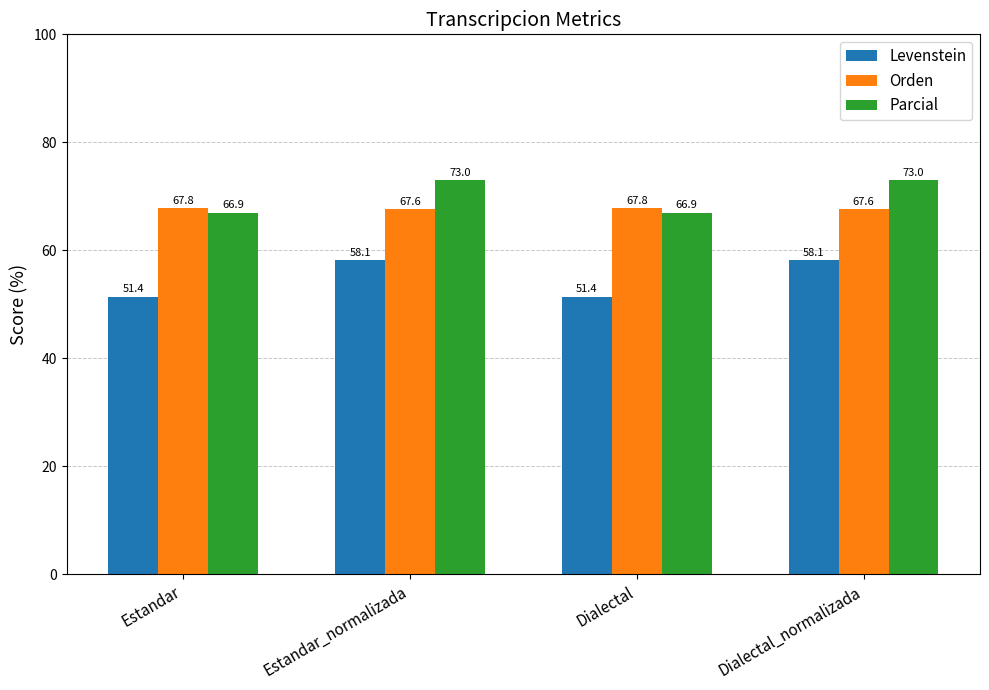

How many categories are shown in the chart?

4